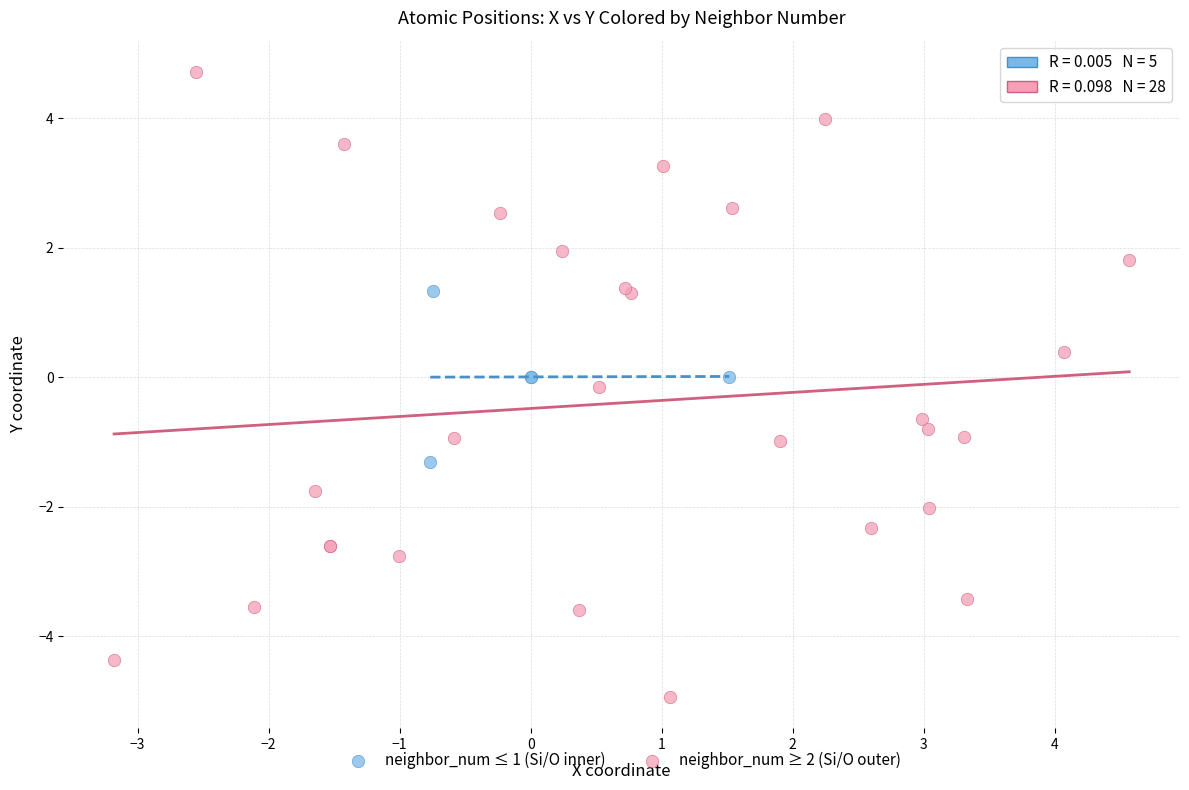

Which series reaches the minimum Y coordinate?

neighbor_num ≥ 2 (Si/O outer)